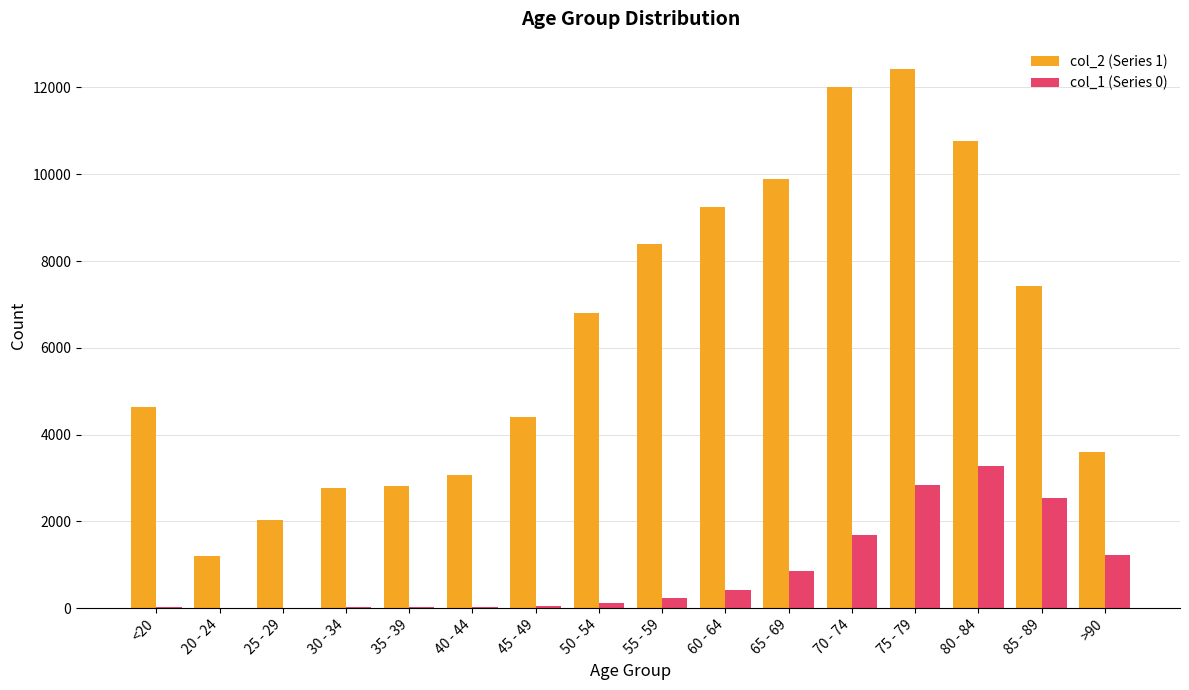

What is the highest value of the col_1 (Series 0) series?

3273